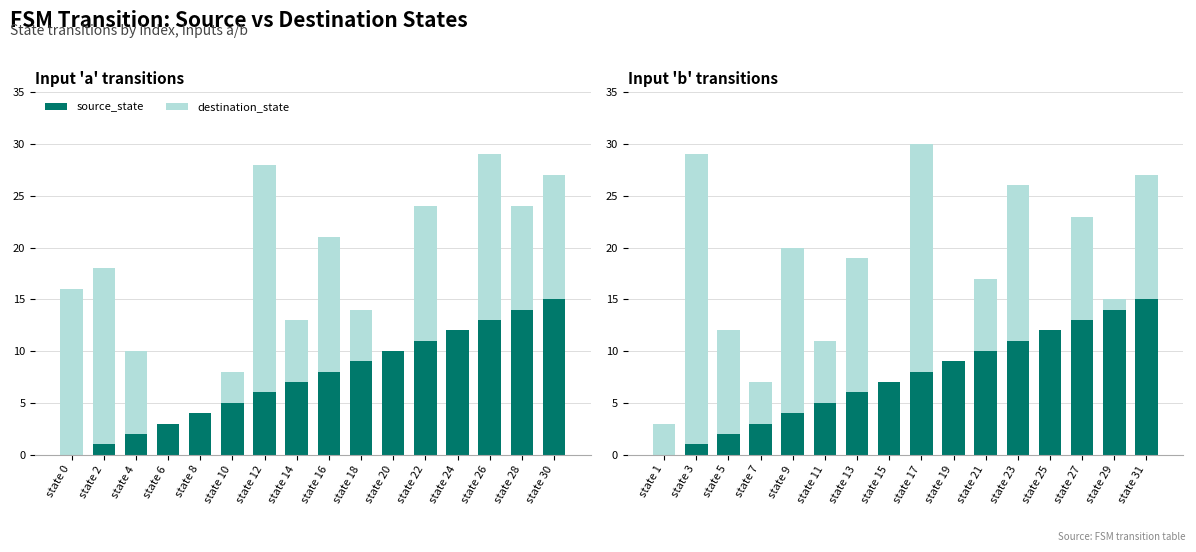

What is the value of the destination_state bar at the 14th from the left?

23